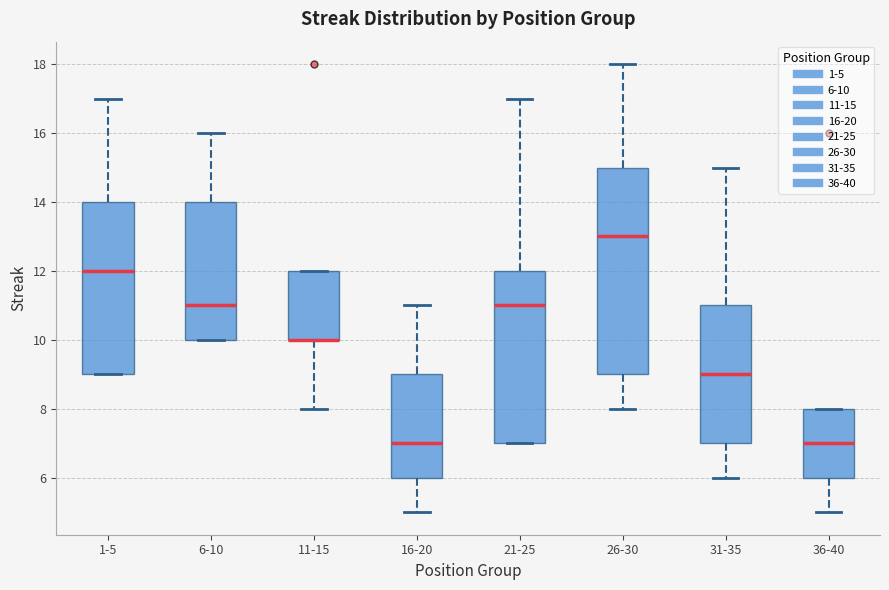

Comparing the boxes themselves (not the whiskers), which one is the tallest?

26-30